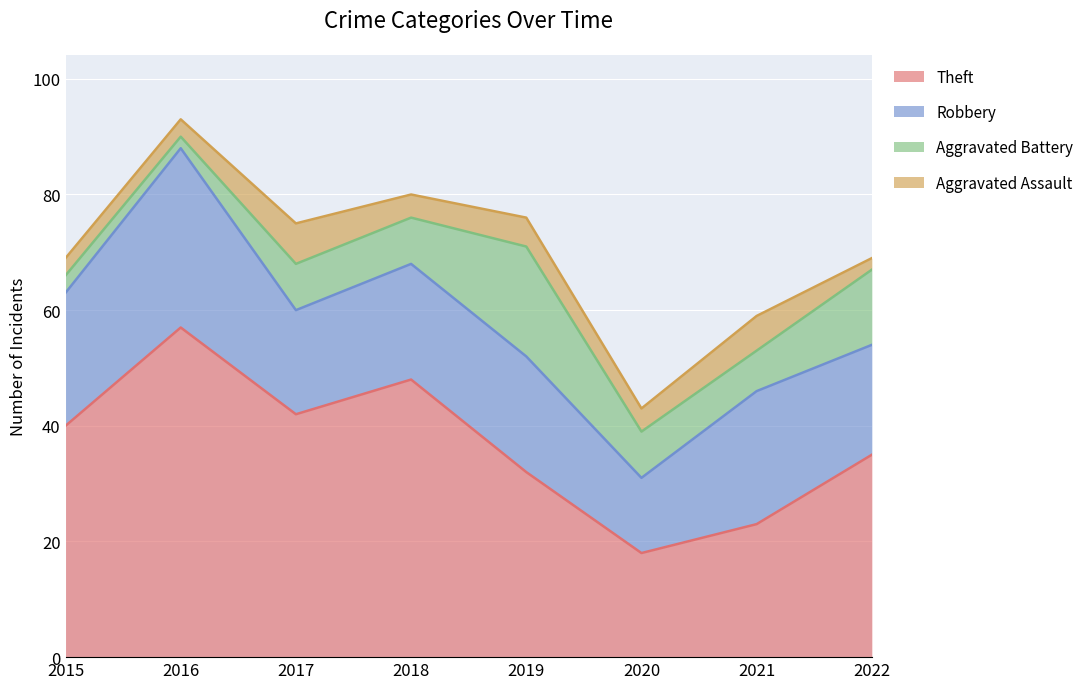

Rank the categories by Robbery value from lowest to highest.

2020, 2017, 2022, 2018, 2019, 2015, 2021, 2016